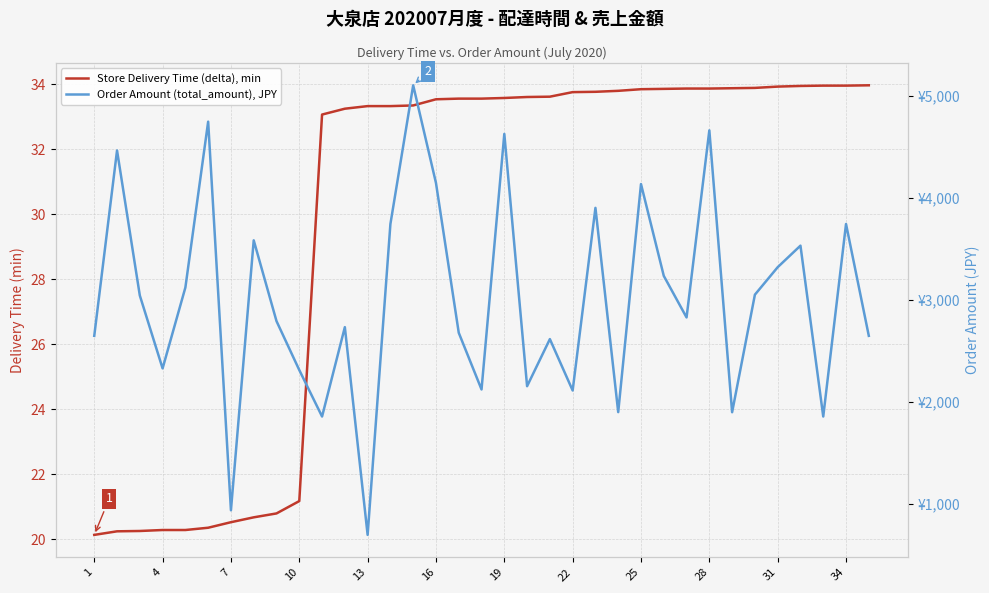

Does the chart have visible grid lines?

Yes